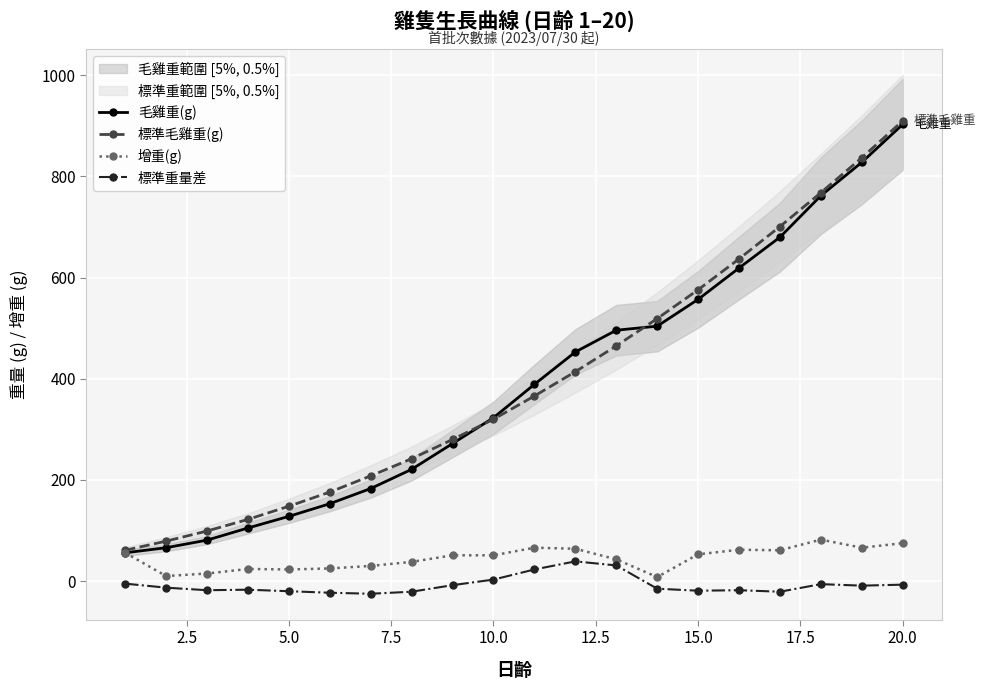

True or false: 毛雞重(g) has more than 1 points higher than both neighbors.

False